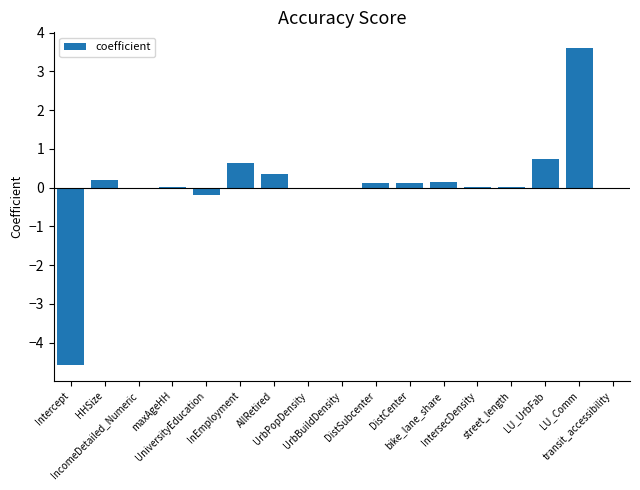

Count the number of categories in the chart.

17